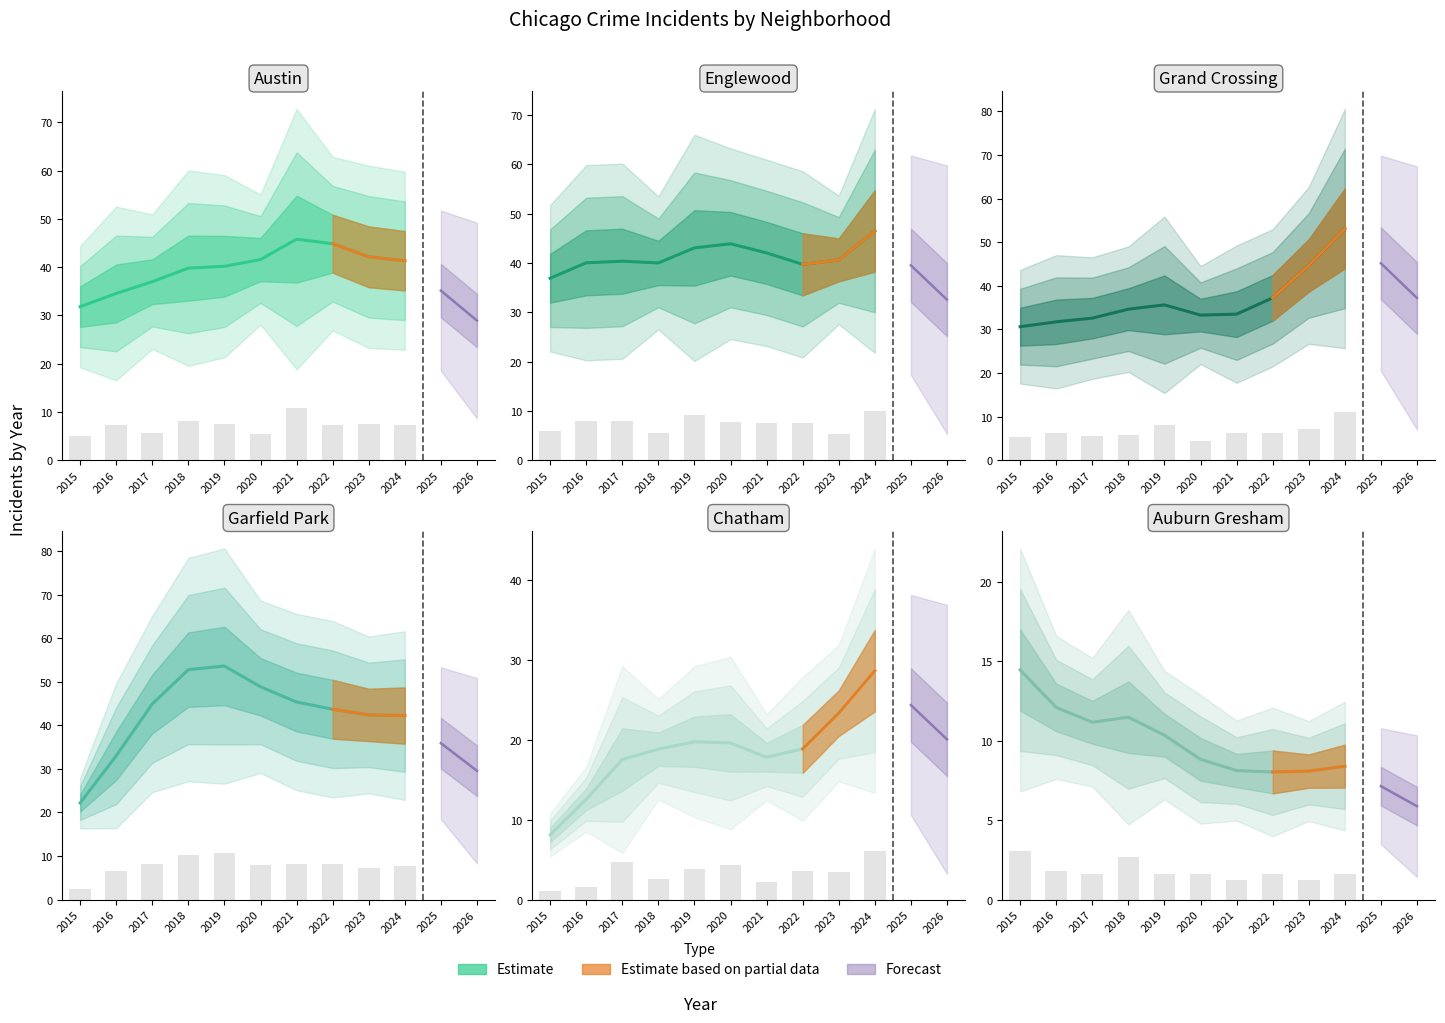

Are the bars grouped side by side (vs. stacked)?

No